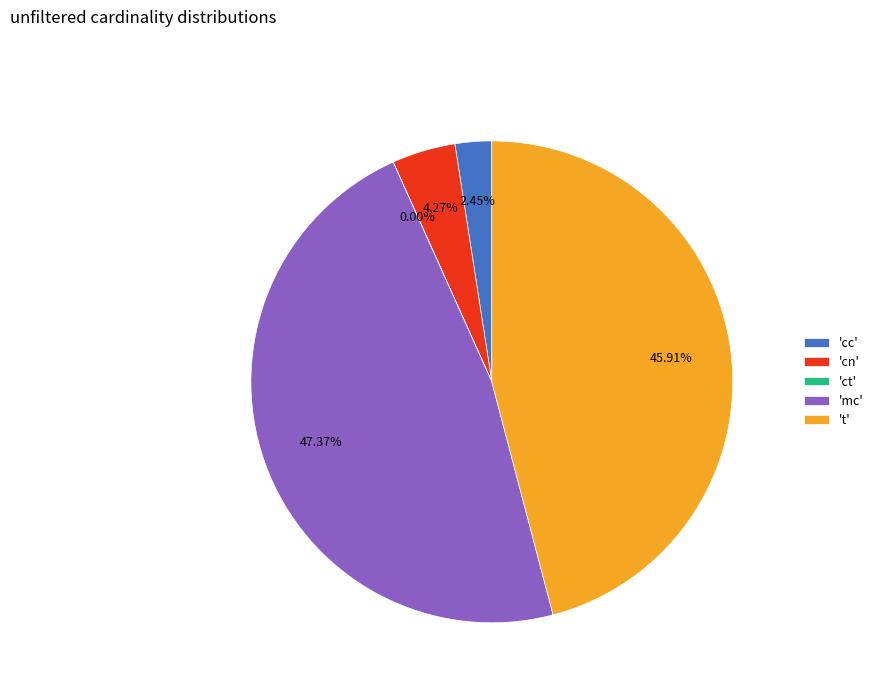

Approximately how many times larger is the value at 'mc' compared to 't'?

1.0